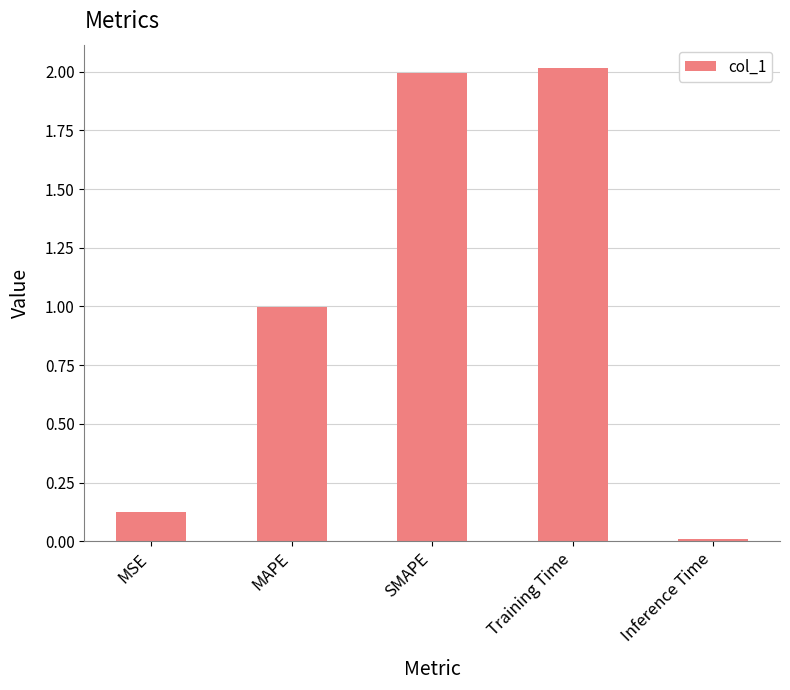

List the labels in order of value, smallest first.

Inference Time, MSE, MAPE, SMAPE, Training Time